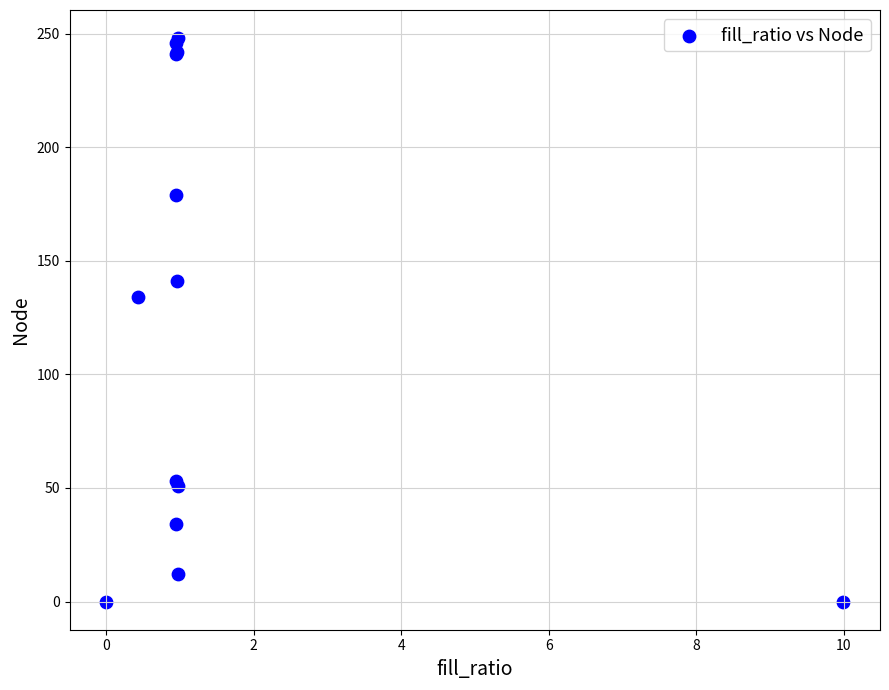

What Y value in the scatter plot is closest to 124?

134